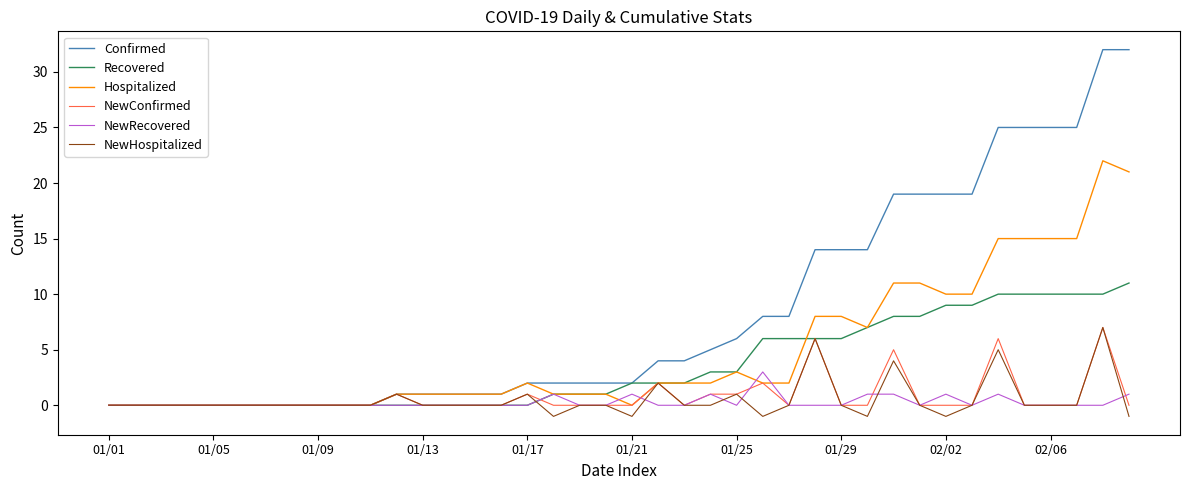

What is the maximum value for Hospitalized?

22